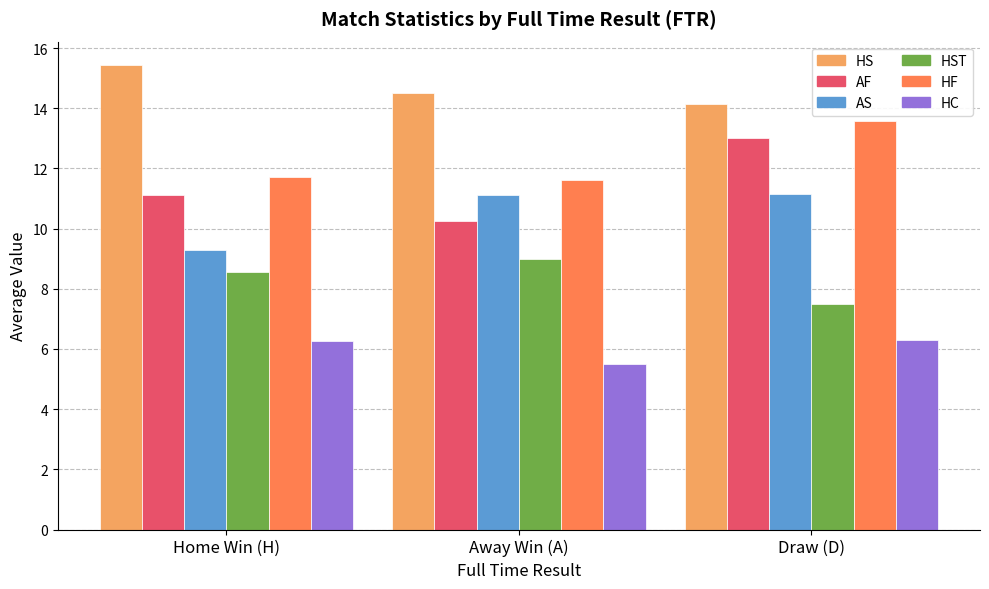

At how many categories does at least one series exceed 6?

3